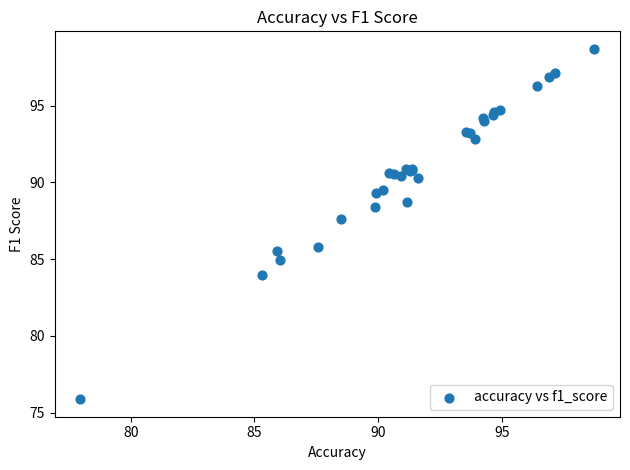

What Y value in the scatter plot is closest to 87?

87.6